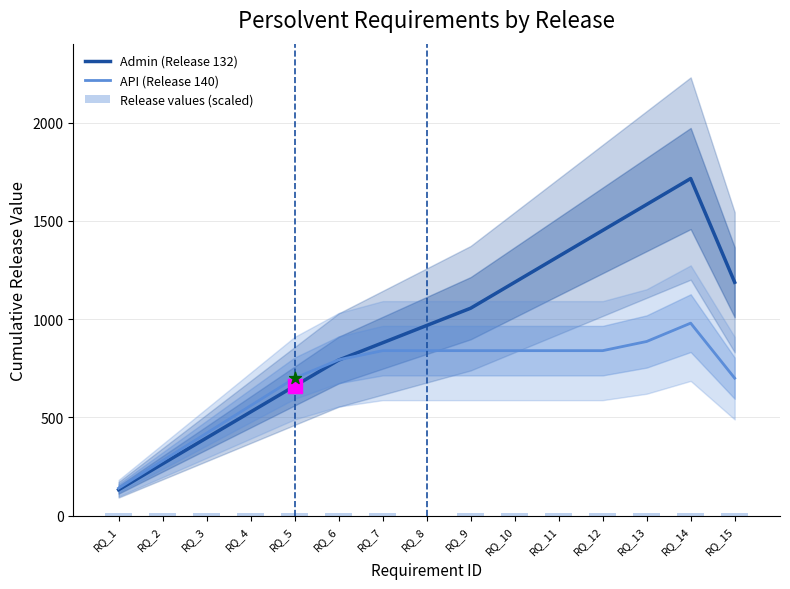

What are all the series names shown in the legend?

Admin (Release 132), API (Release 140), Release values (scaled)